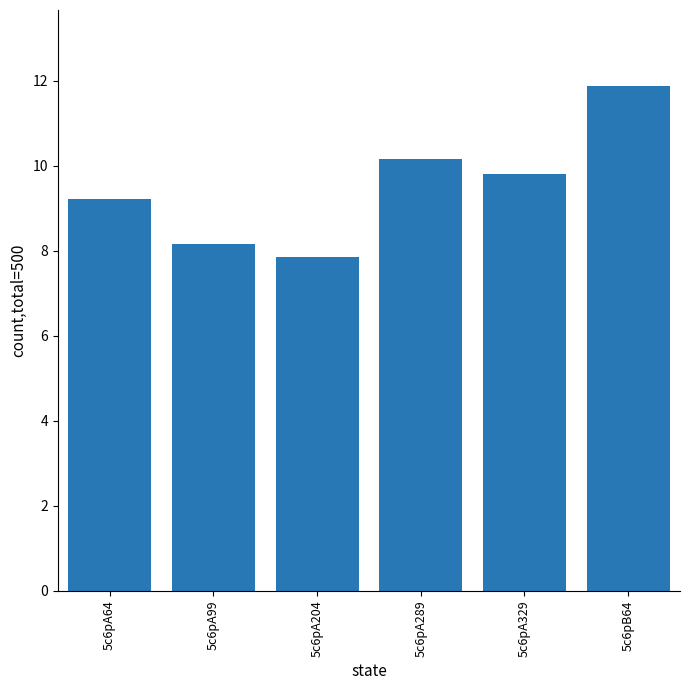

Between 5c6pB64 and 5c6pA289, which is larger?

5c6pB64